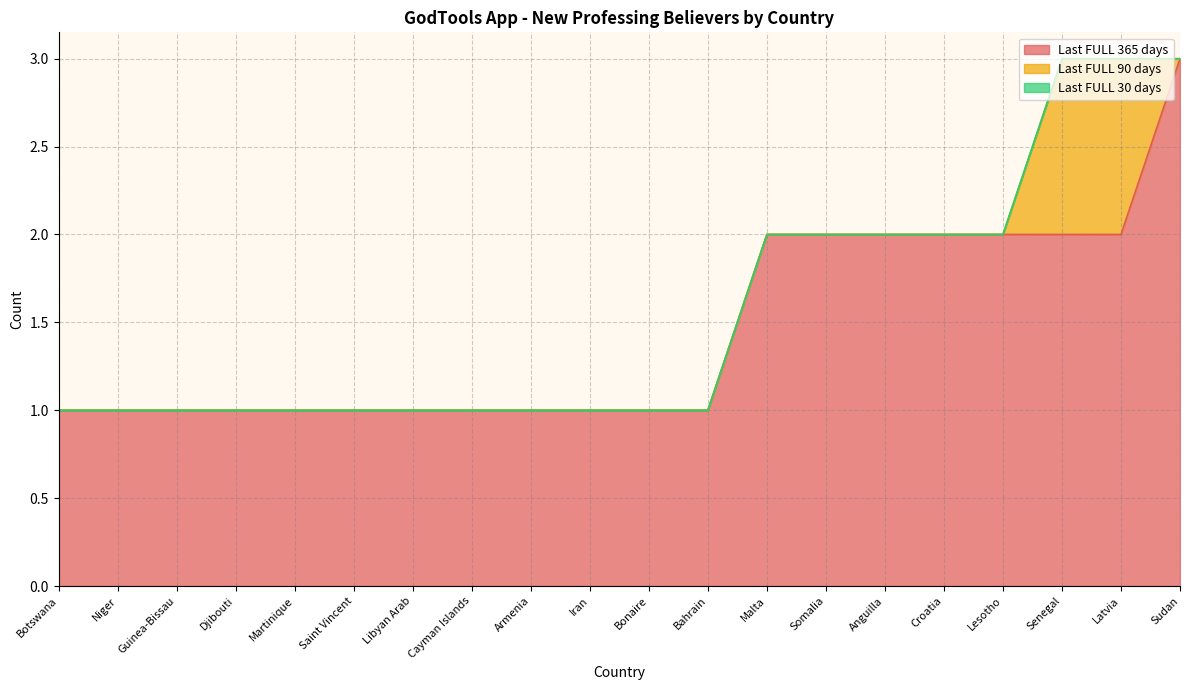

The Last FULL 90 days series shows 0 at Croatia. True or false?

False